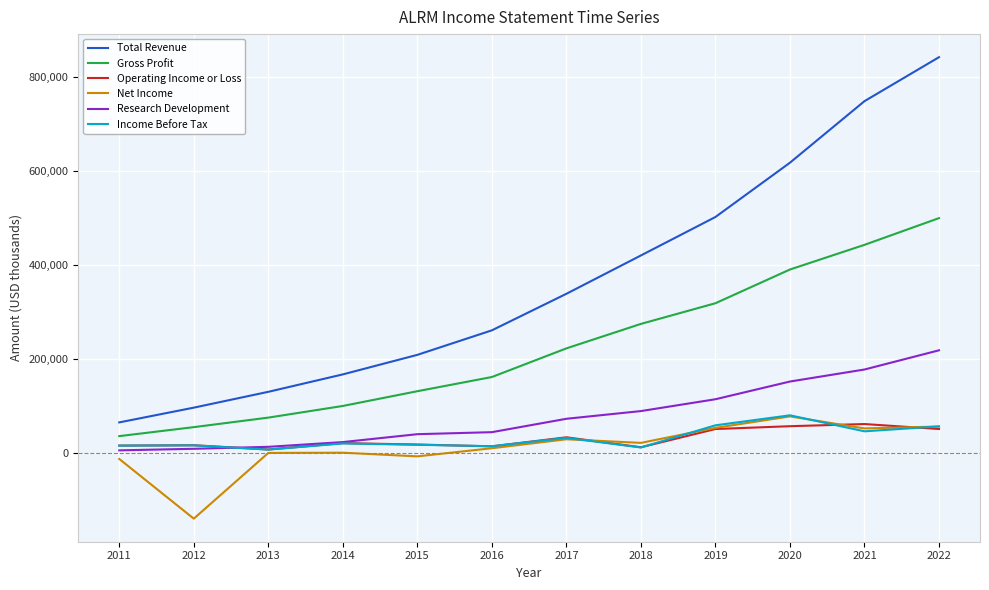

Does the chart display data point markers on the line(s)?

No